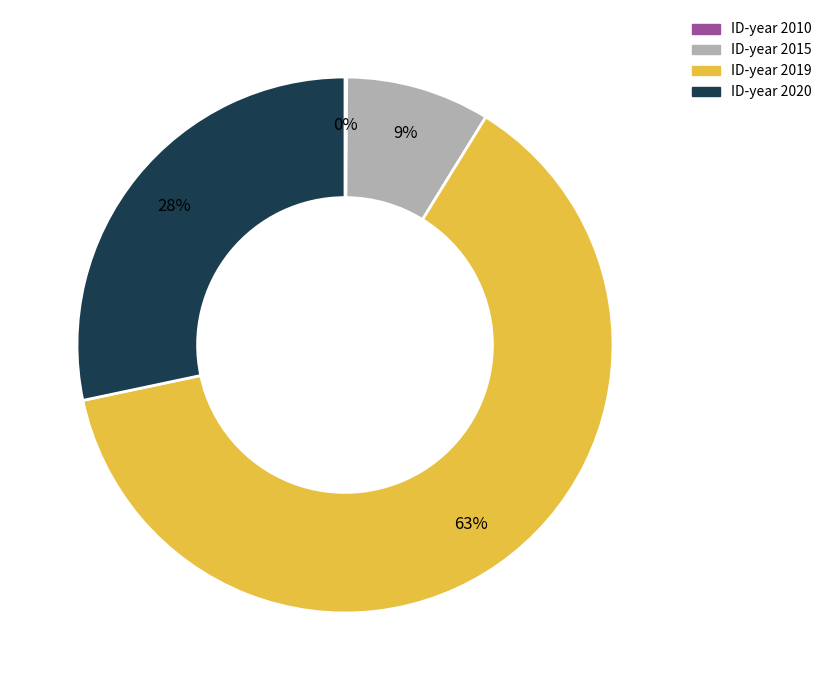

Do ID-year 2015 and ID-year 2020 together represent more than half of the pie?

No